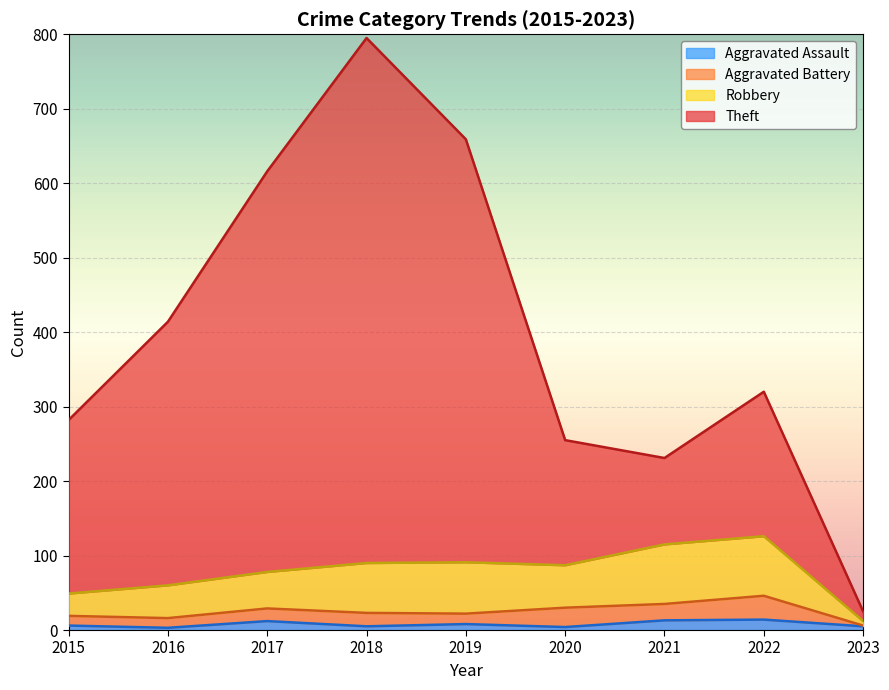

In Robbery, how many points are lower than both neighbors (excluding endpoints)?

1